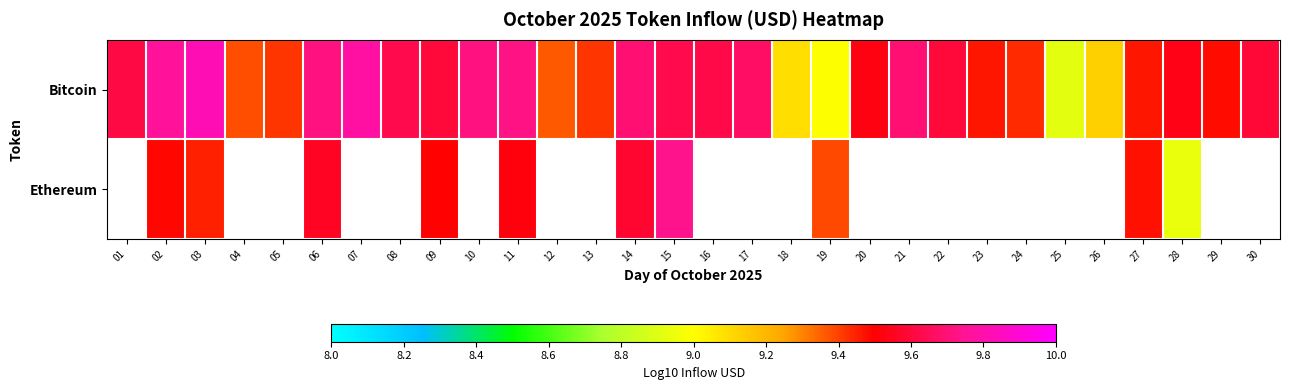

Between 09 and 26, which series saw the biggest shift?

Bitcoin